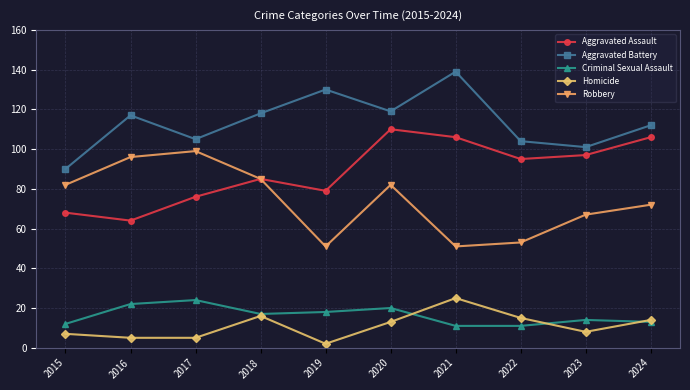

Which series has the largest total across all categories?

Aggravated Battery